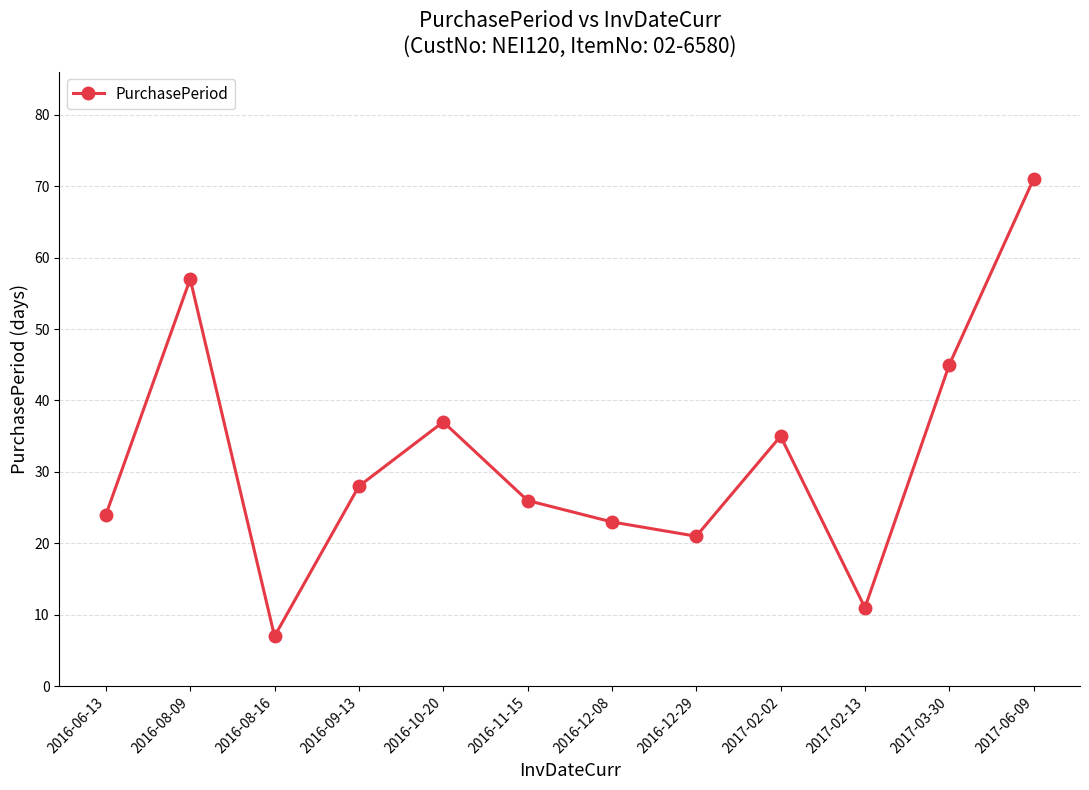

Where is the first local maximum?

2016-08-09